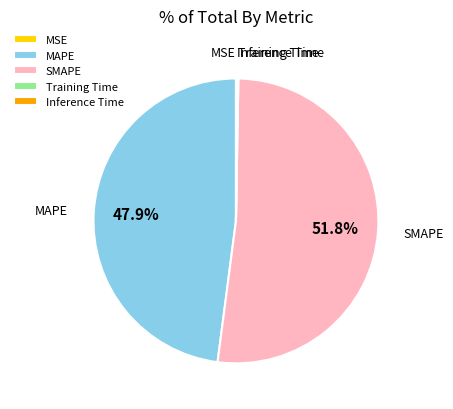

To the nearest percent, what is the difference between the SMAPE and MAPE slice percentages?

4%